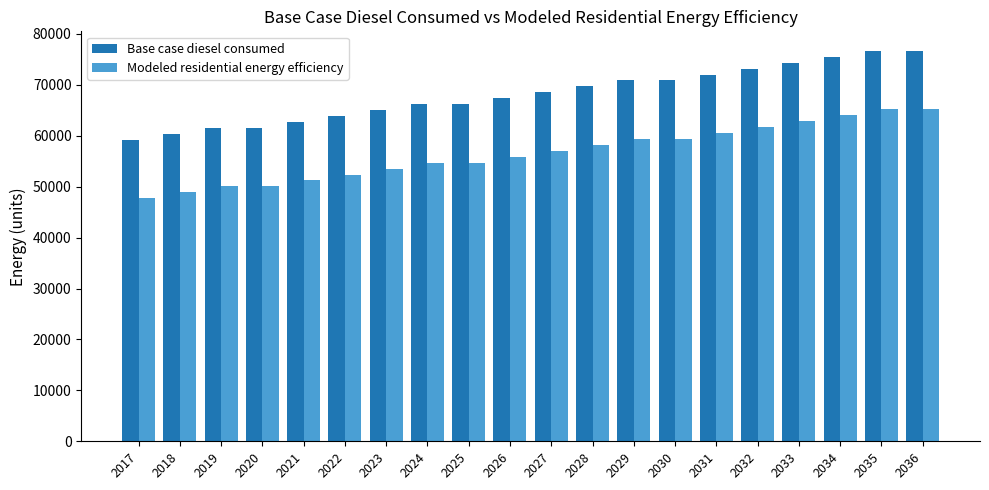

True or false: Modeled residential energy efficiency has a value of 59359.0 at 2029.

True